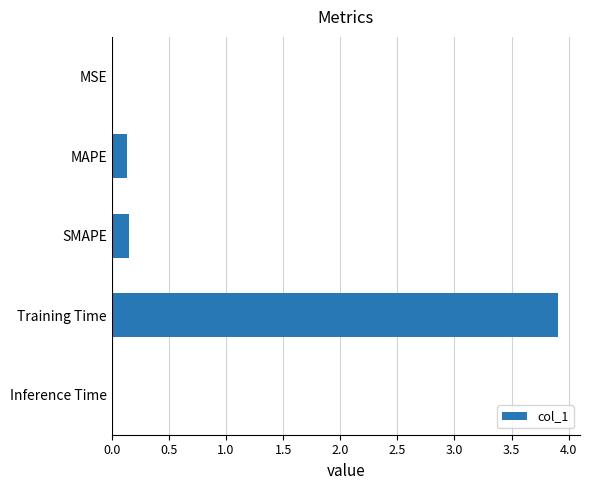

Between SMAPE and Inference Time, which is larger?

SMAPE